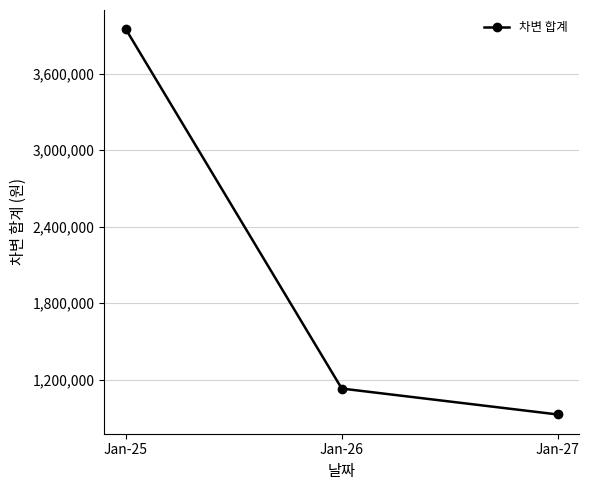

List the labels in order of value, smallest first.

Jan-27, Jan-26, Jan-25